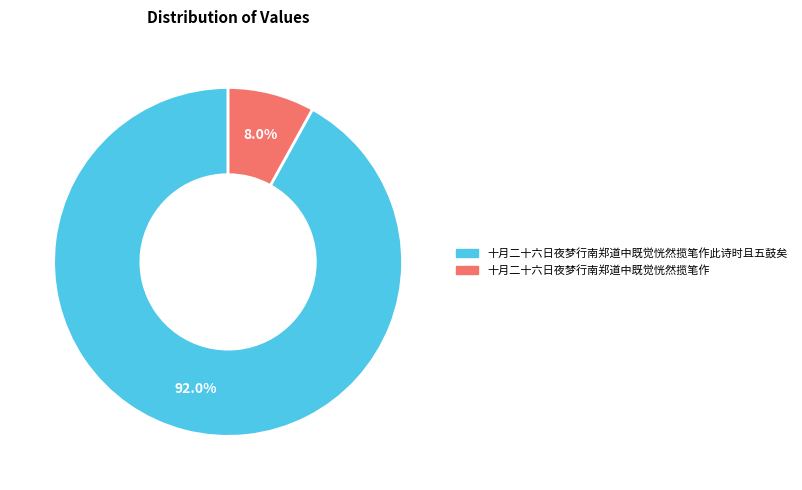

Does any single category account for the majority?

Yes